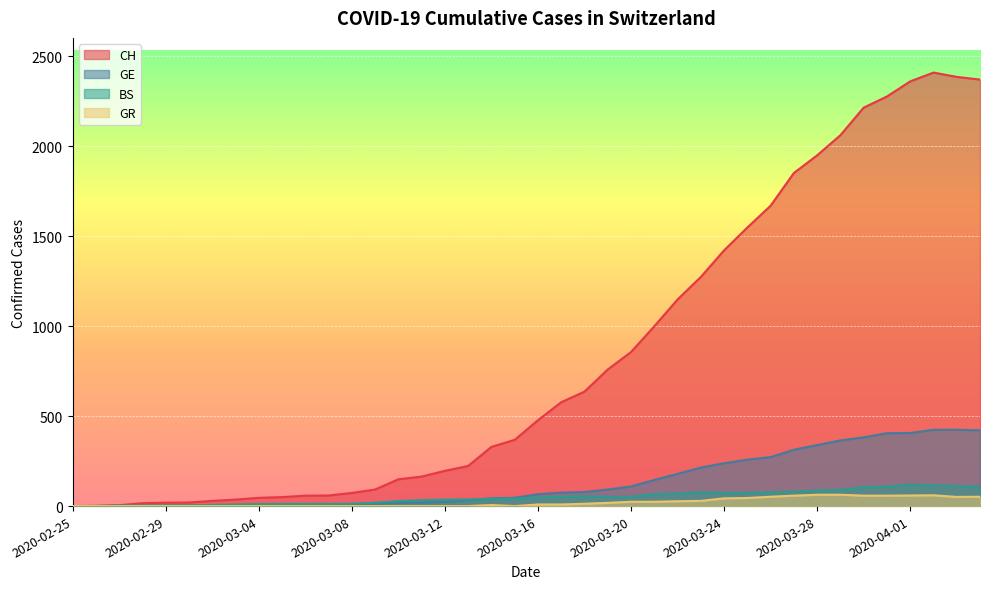

Which category has the highest value in the GE series?

2020-04-02